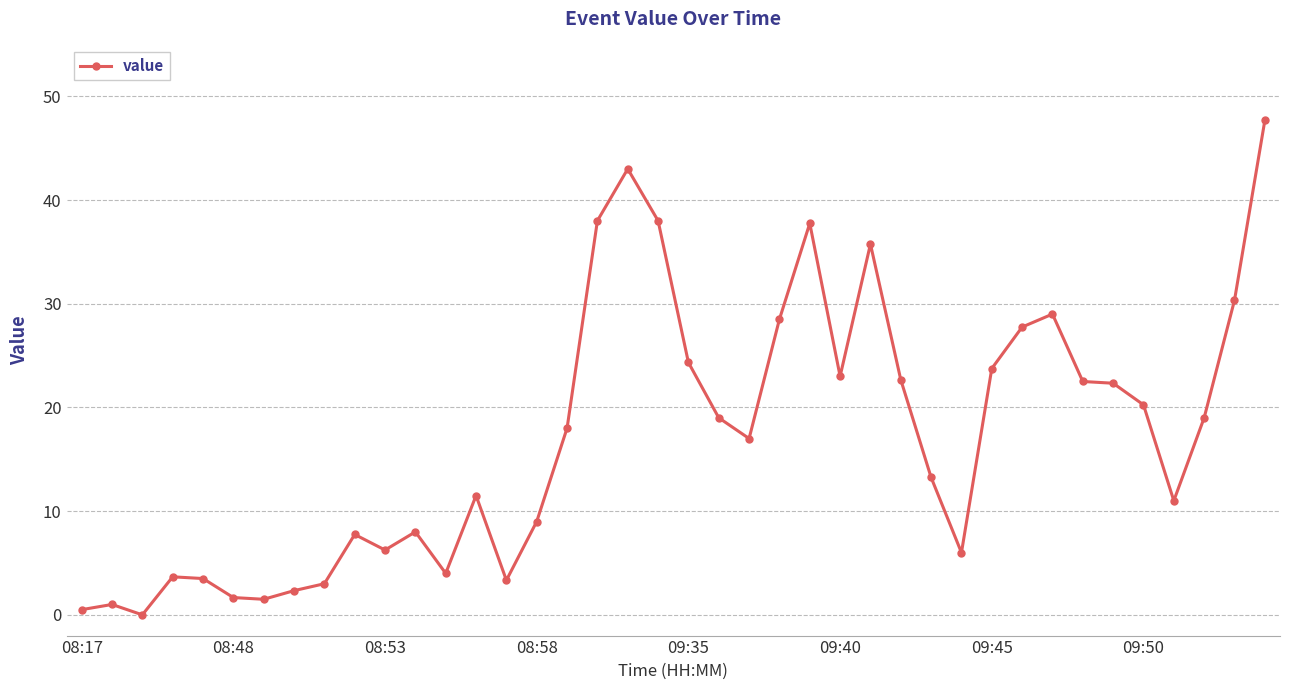

What is the value of the 10th point from the left?

7.8